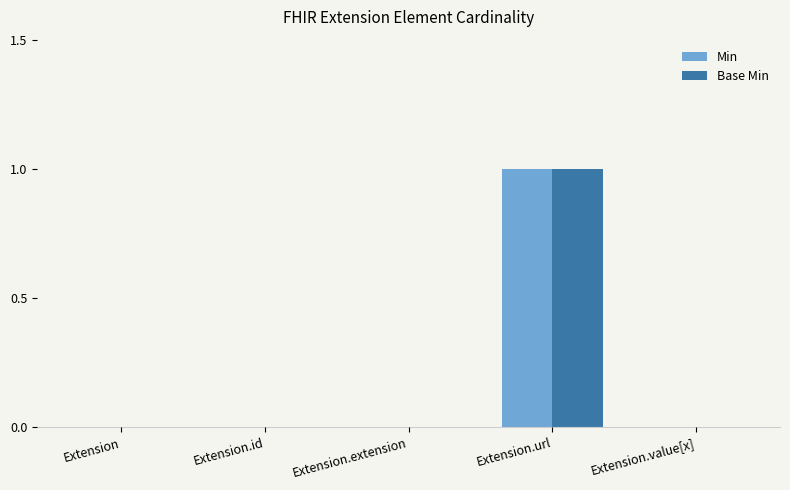

What is the maximum value for Min?

1